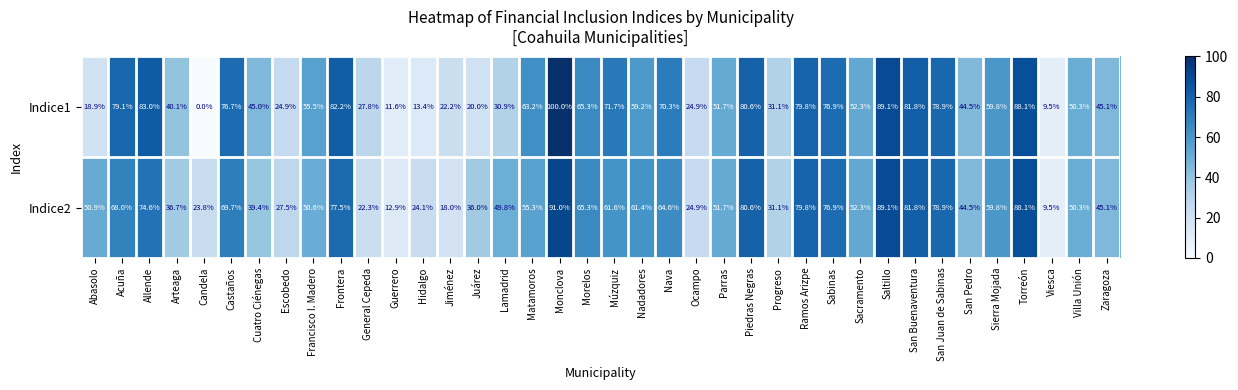

At Frontera, list the series in order from largest to smallest.

Indice1, Indice2